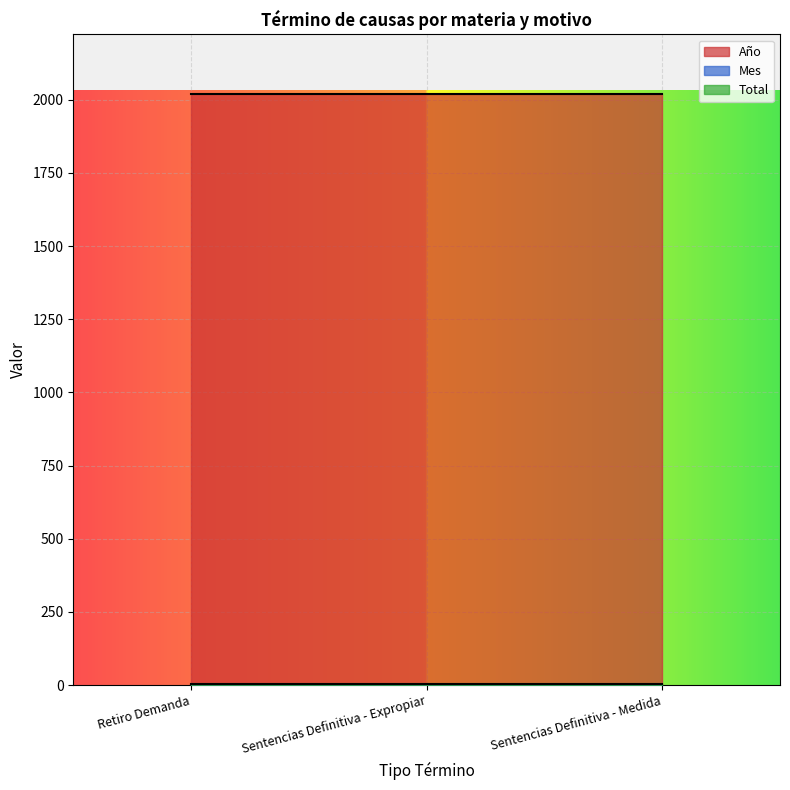

The Año series shows 2021 at Retiro Demanda. True or false?

True